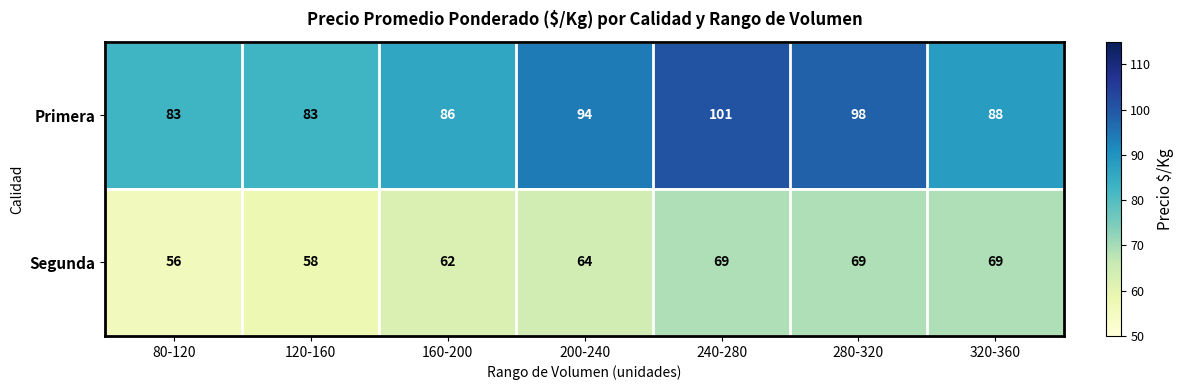

List the series in order of their overall mean, lowest first.

Segunda, Primera